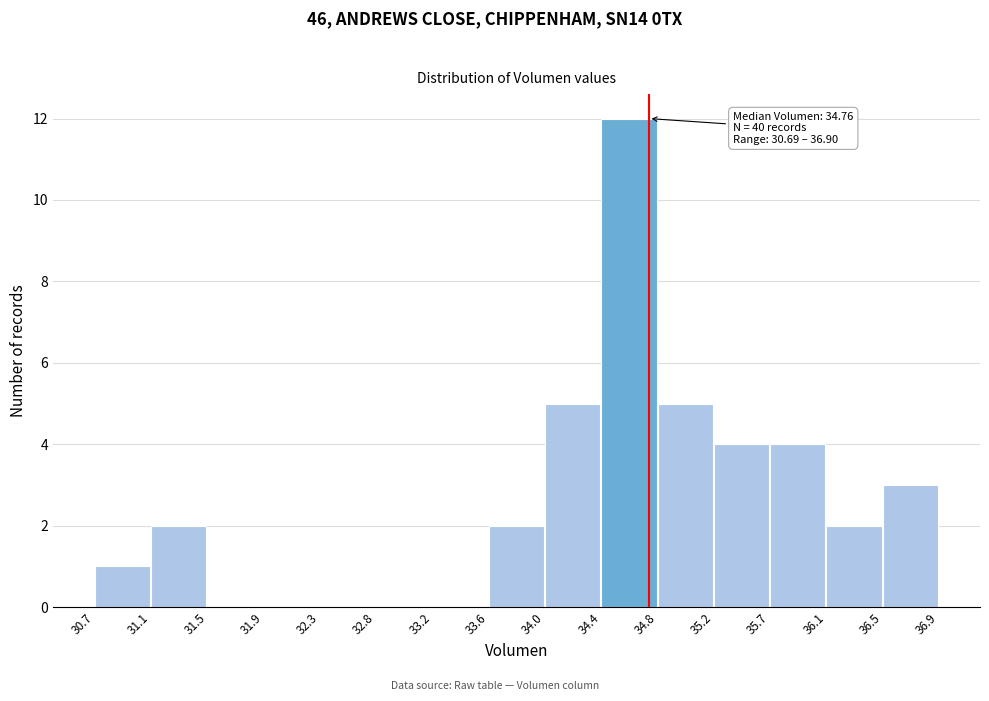

Which range on the x-axis has the tallest bar?

34.4 to 34.8